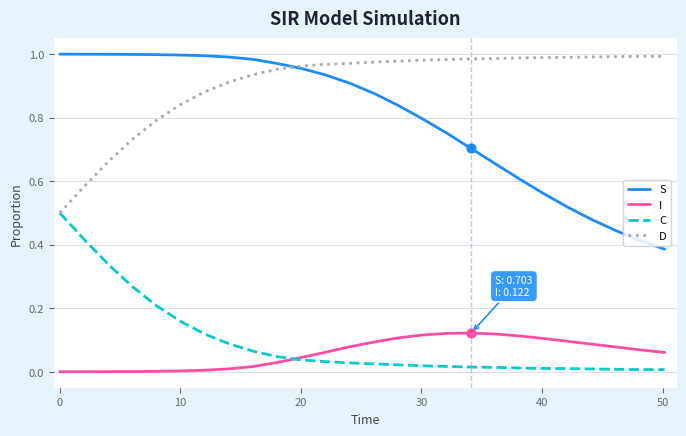

Which series has the largest total across all categories?

D